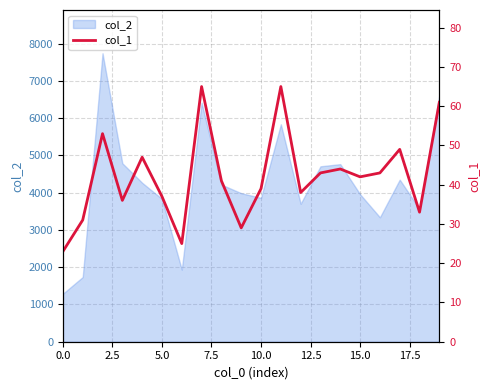

What position from the left is 7.5?

4